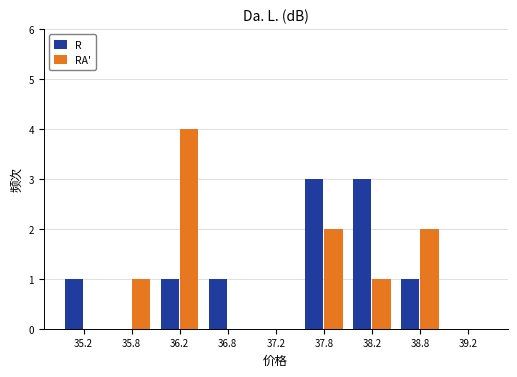

Reading left to right, extract all data points from this chart.

R: 35.2=1	35.8=0	36.2=1	36.8=1	37.2=0	37.8=3	38.2=3	38.8=1	39.2=0
RA': 35.2=0	35.8=1	36.2=4	36.8=0	37.2=0	37.8=2	38.2=1	38.8=2	39.2=0